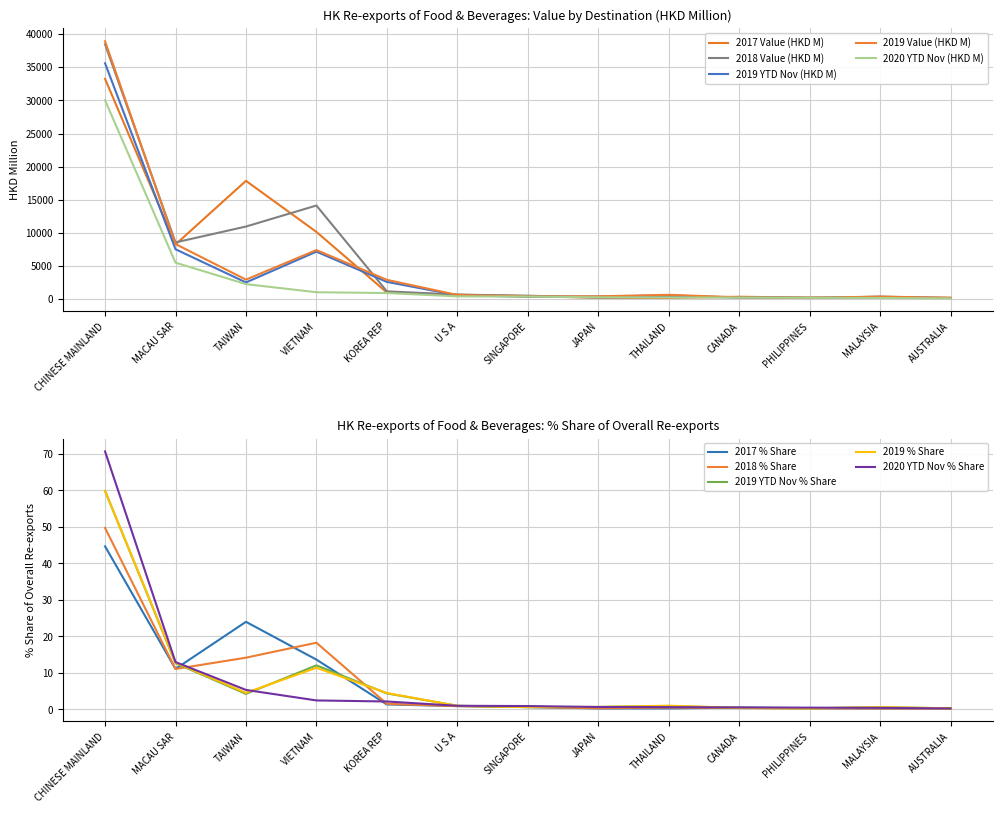

What are all the series names shown in the legend?

2017 Value (HKD M), 2018 Value (HKD M), 2019 YTD Nov (HKD M), 2019 Value (HKD M), 2020 YTD Nov (HKD M)